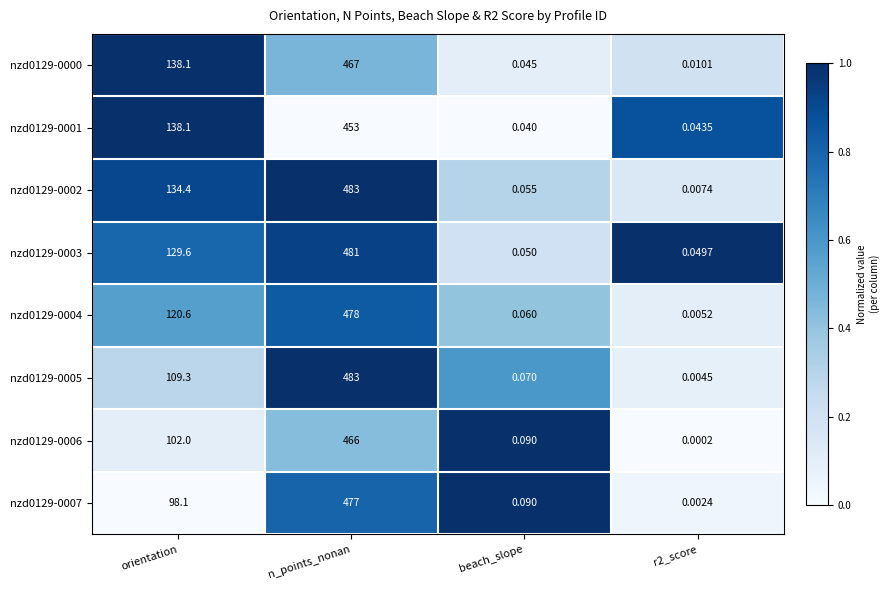

Which series has the largest total across all categories?

nzd0129-0002